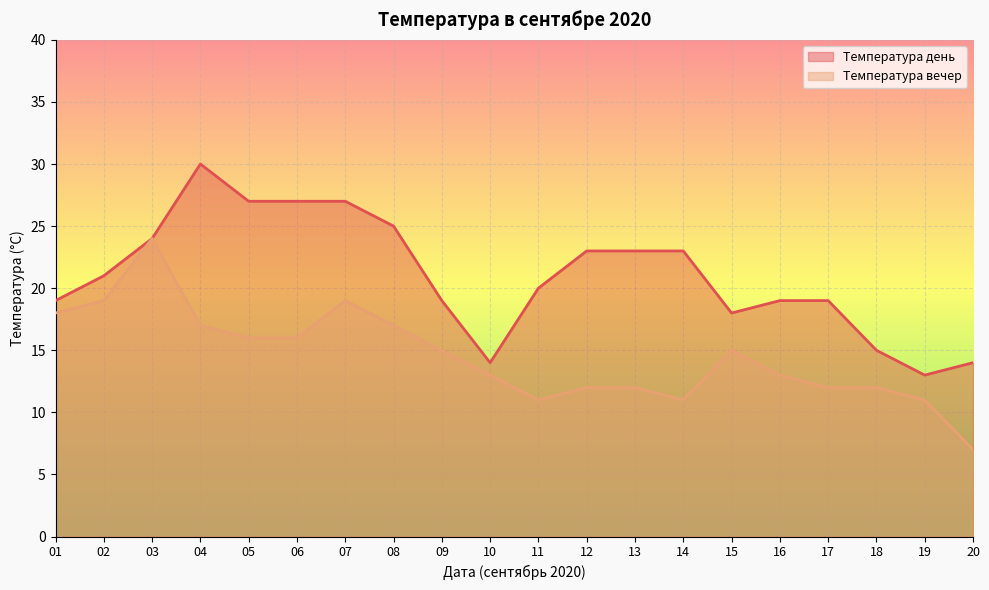

Is the value of Температура день at 19 greater than the value of Температура вечер at 07?

No